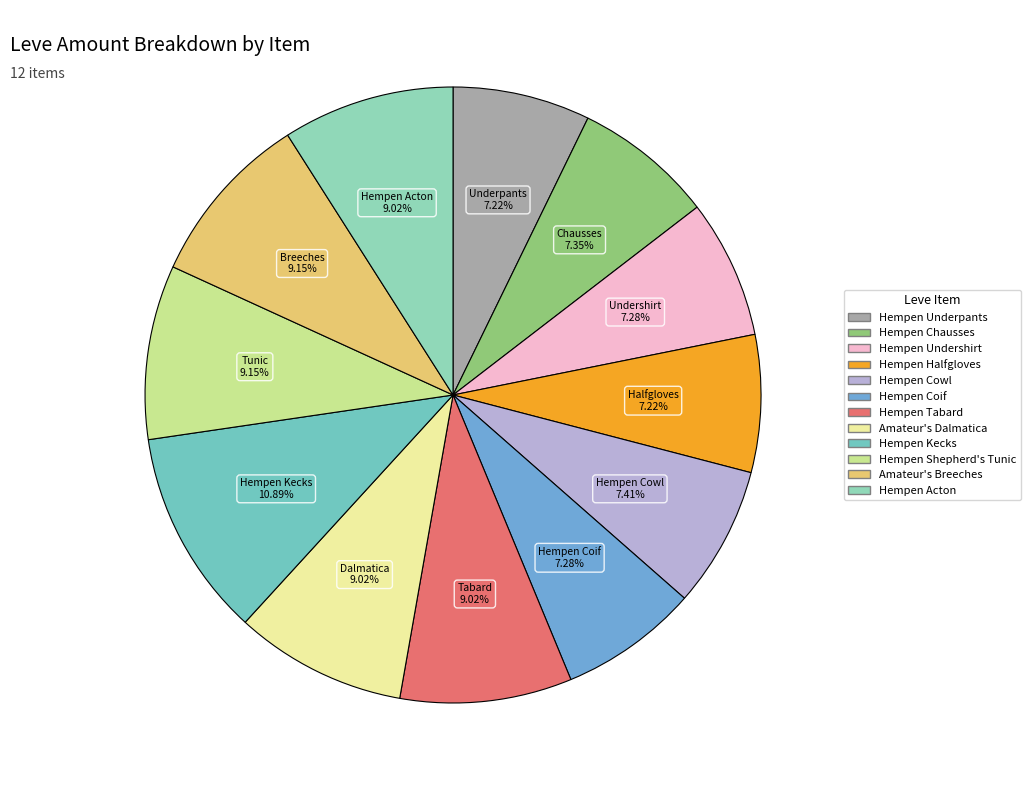

To the nearest percent, what is the difference between the largest and smallest slice percentages?

4%